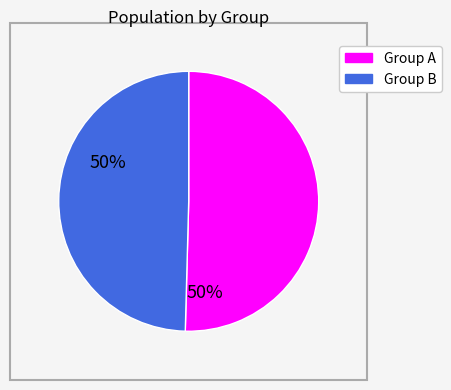

Is there any slice that represents more than half of the pie?

Yes